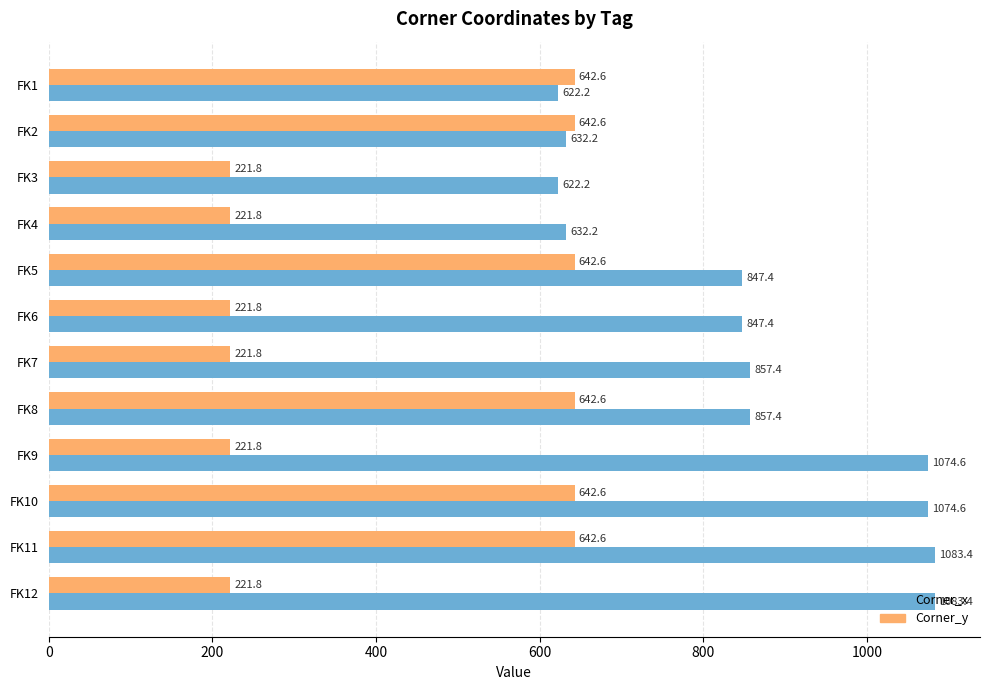

What is the smallest value displayed?

221.8